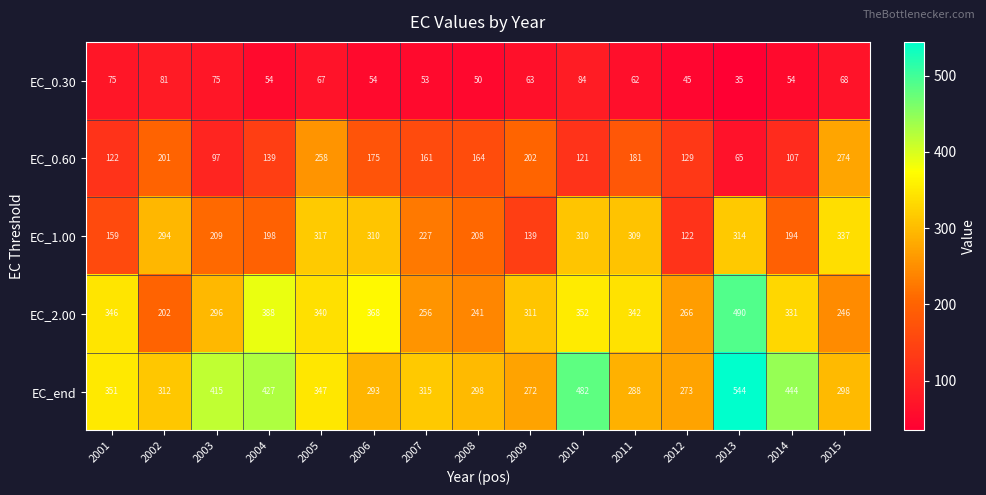

Count the number of data series in this chart.

5